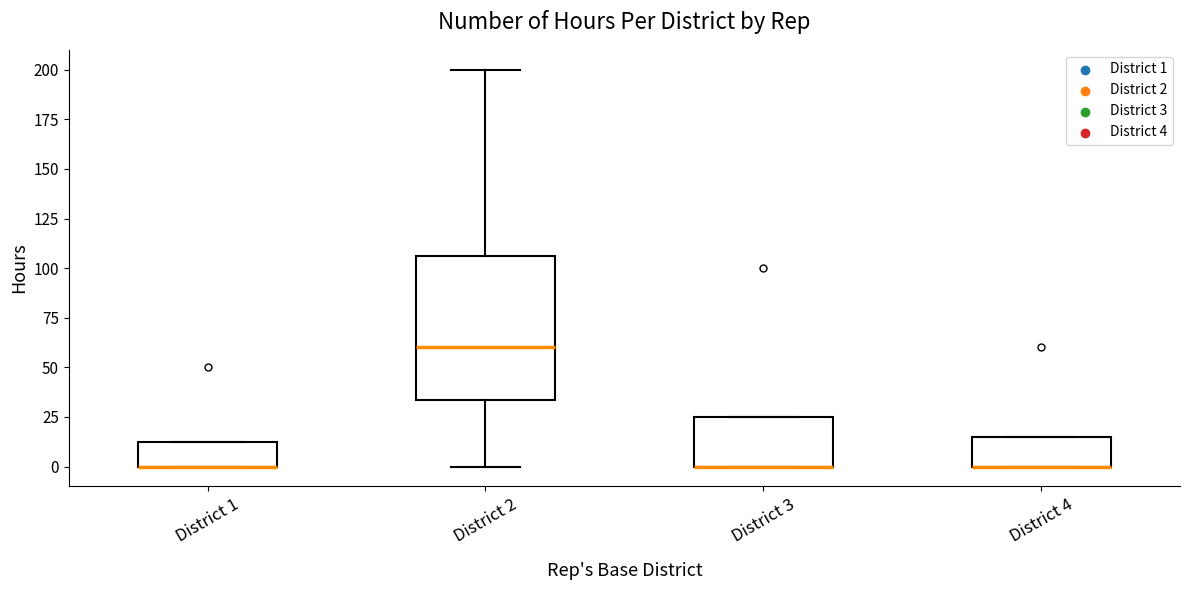

Comparing the boxes themselves (not the whiskers), which one is the tallest?

District 2